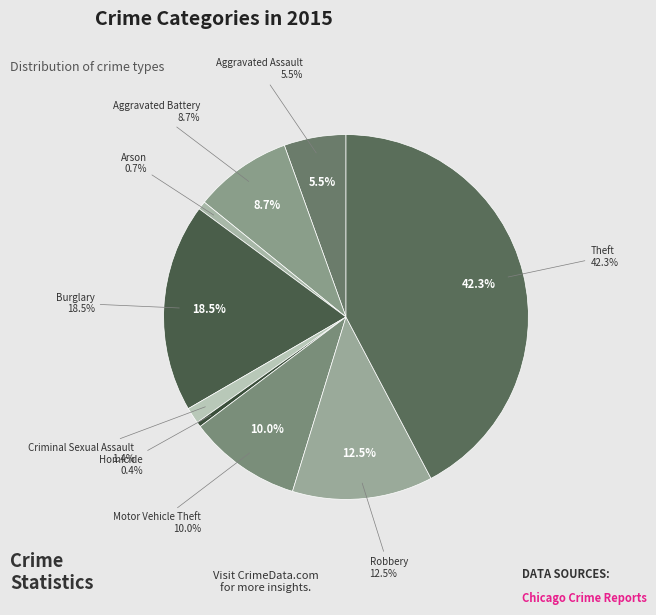

How many slices are in this pie chart?

9